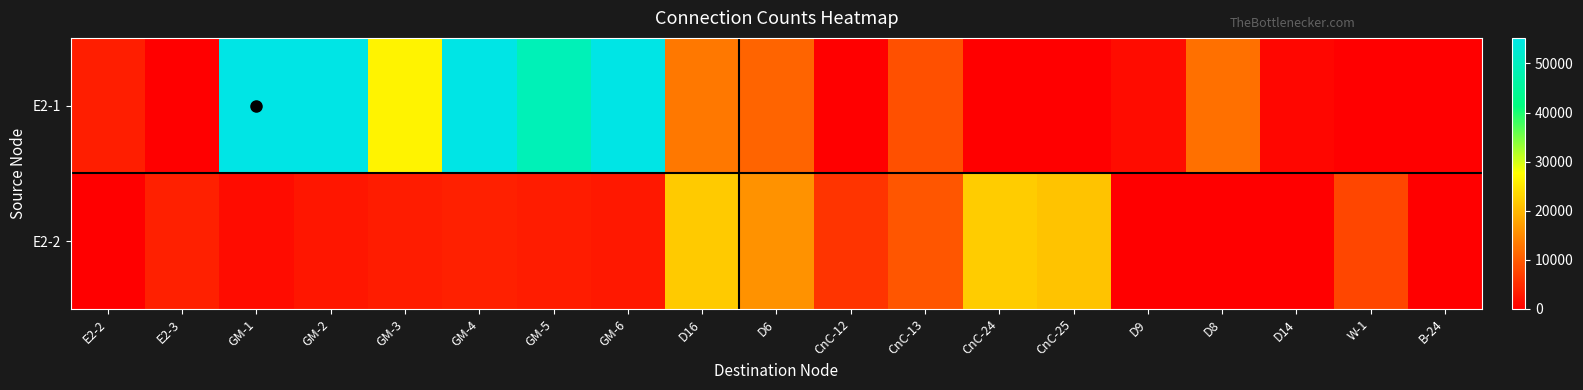

Reading left to right, what are all the values shown in this chart?

E2-1: E2-2=3320	E2-3=0	GM-1=55210	GM-2=55210	GM-3=26350	GM-4=55210	GM-5=48760	GM-6=55210	D16=12960	D6=10840	CnC-12=0	CnC-13=8720	CnC-24=140	CnC-25=120	D9=1410	D8=12080	D14=770	W-1=0	B-24=0
E2-2: E2-2=0	E2-3=3640	GM-1=1360	GM-2=2460	GM-3=3230	GM-4=3550	GM-5=3210	GM-6=2630	D16=21990	D6=15950	CnC-12=5700	CnC-13=9410	CnC-24=22070	CnC-25=21230	D9=0	D8=0	D14=0	W-1=7650	B-24=110